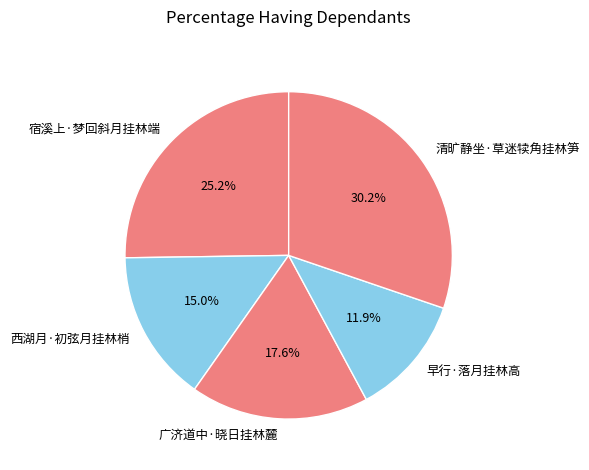

To the nearest percent, what portion does 西湖月·初弦月挂林梢 represent?

15%